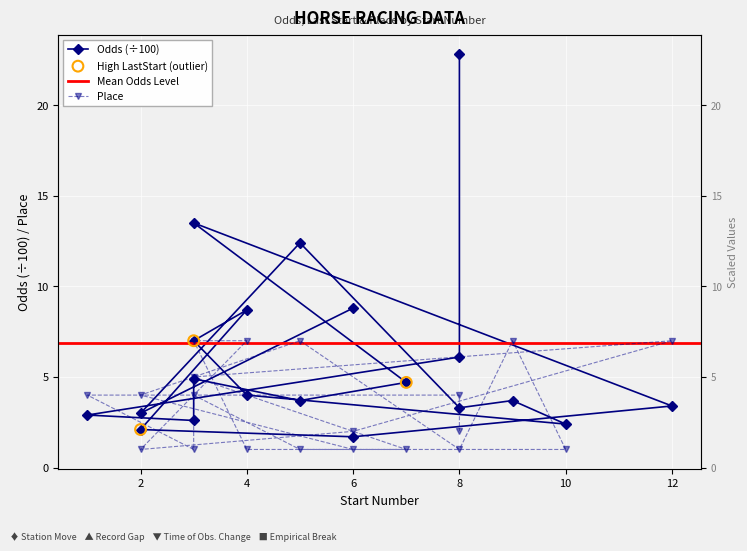

Which series reaches the maximum Y coordinate?

Odds